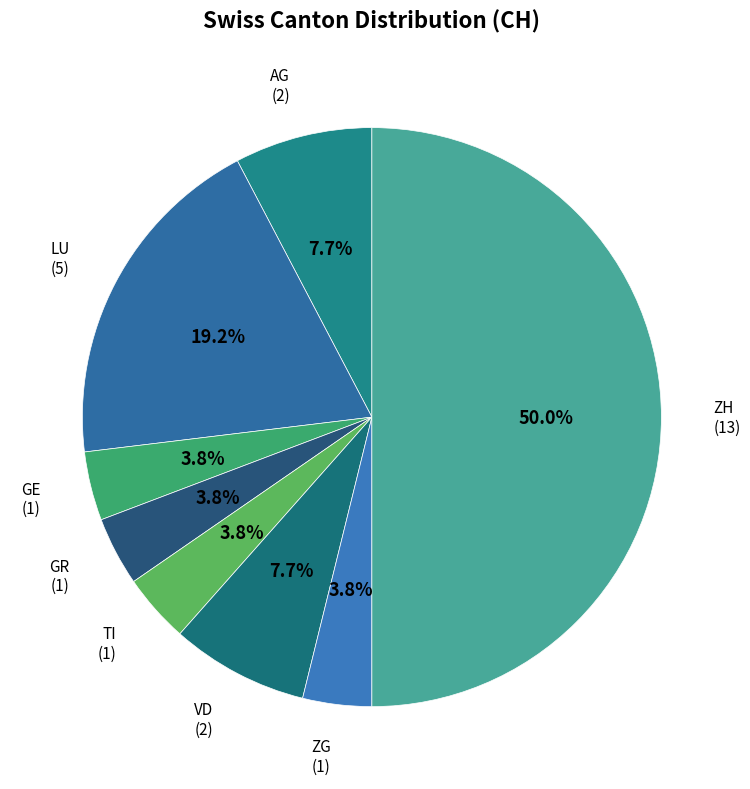

Is it true that VD is 20% of the pie?

False